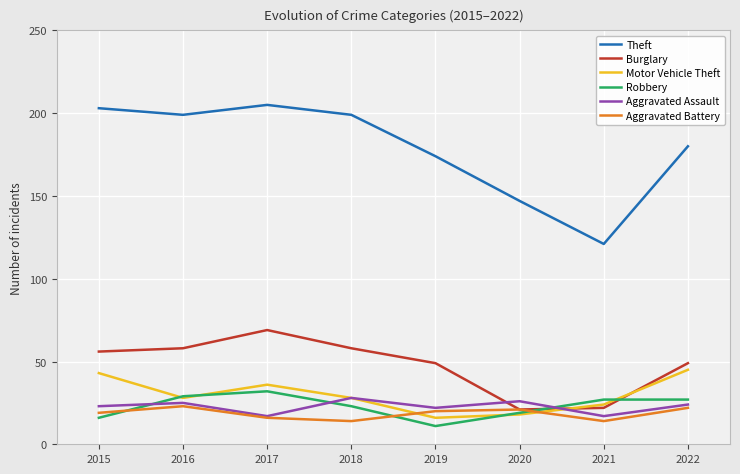

Which series has the widest spread of values?

Theft